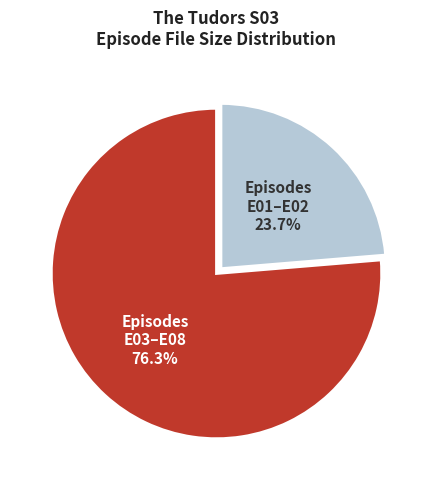

Is there a majority slice in this chart?

Yes